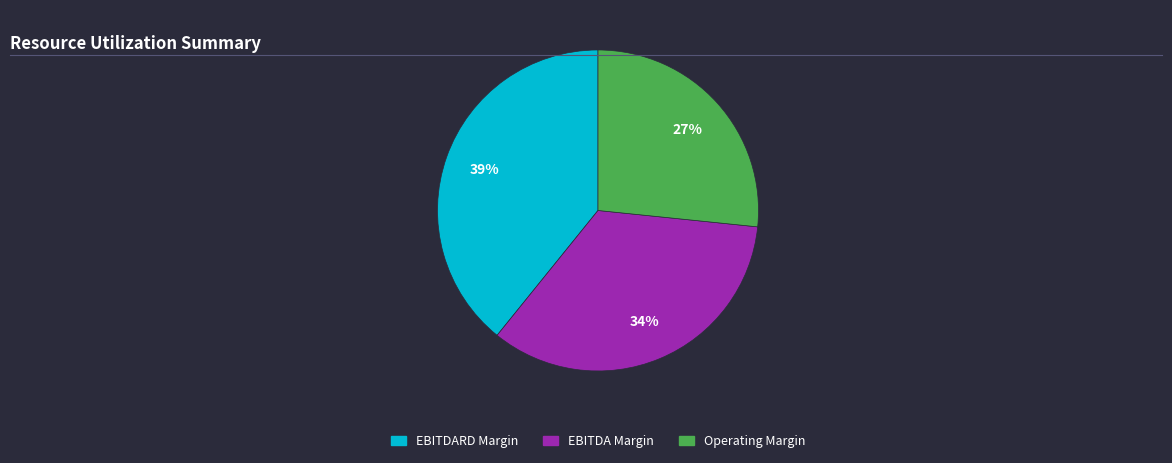

To the nearest percent, what is the average slice percentage?

33%